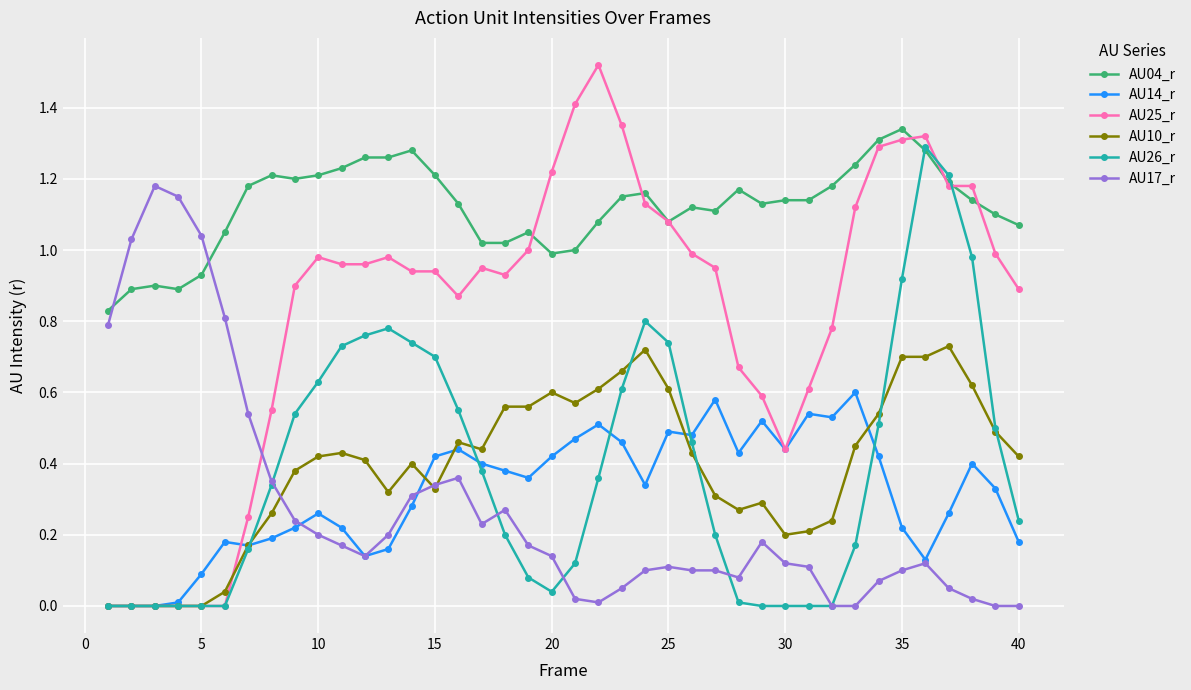

Which series has the largest total across all categories?

AU04_r